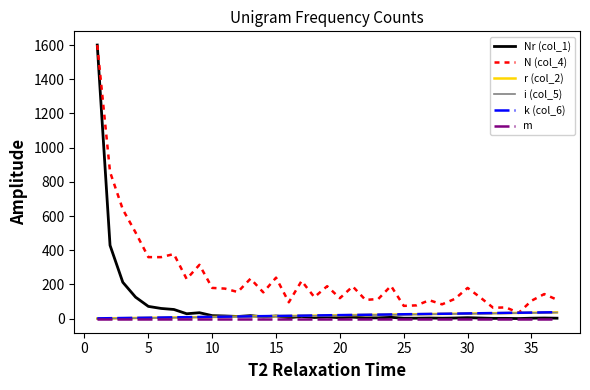

What are all the series names shown in the legend?

Nr (col_1), N (col_4), r (col_2), i (col_5), k (col_6), m